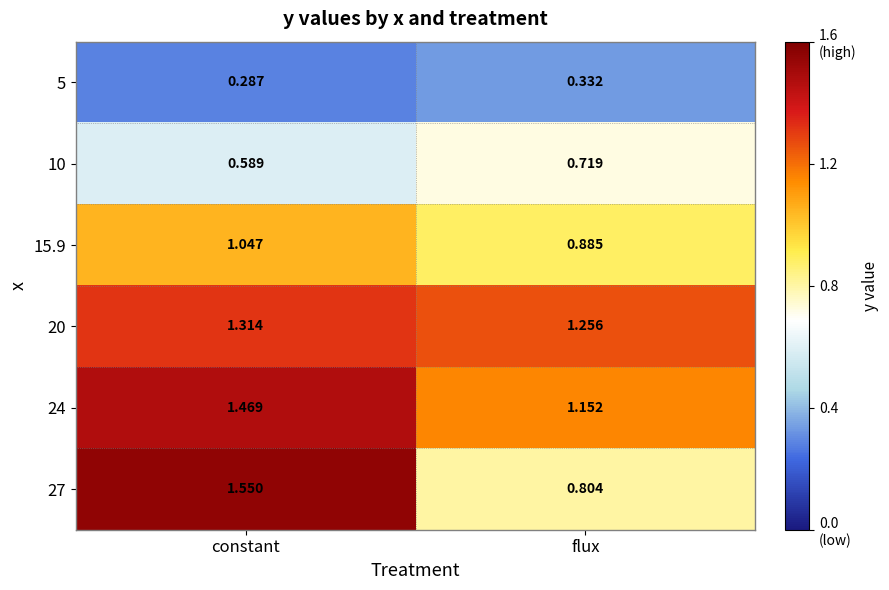

What is the total value across all series at constant?

6.3